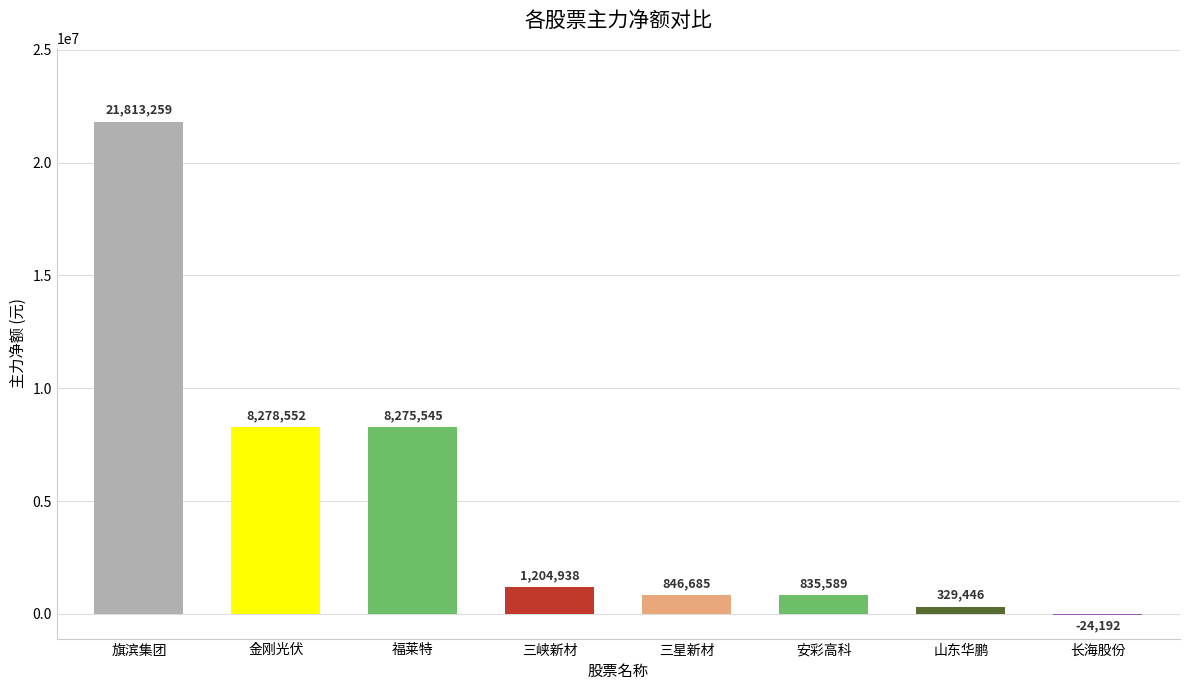

The chart shows a value of 10388497 at 旗滨集团. True or false?

False